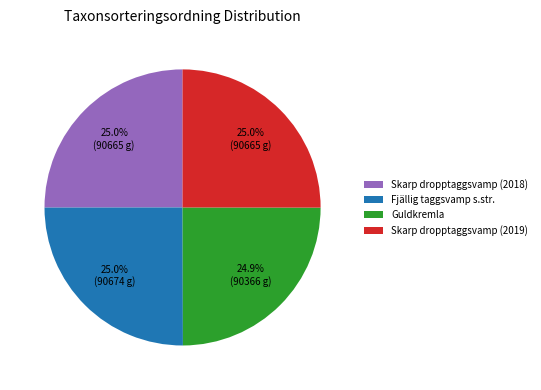

Approximately how many times larger is the value at Fjällig taggsvamp s.str. compared to Skarp dropptaggsvamp (2018)?

1.0